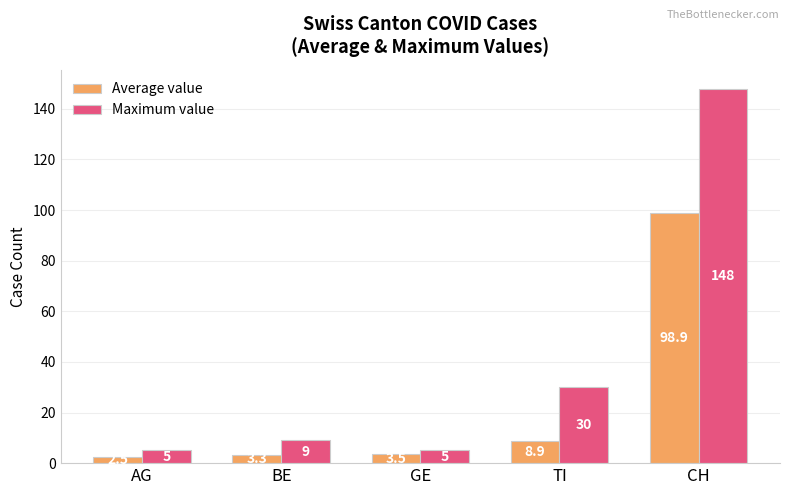

Rank the series by their average value, from lowest to highest.

Average value, Maximum value